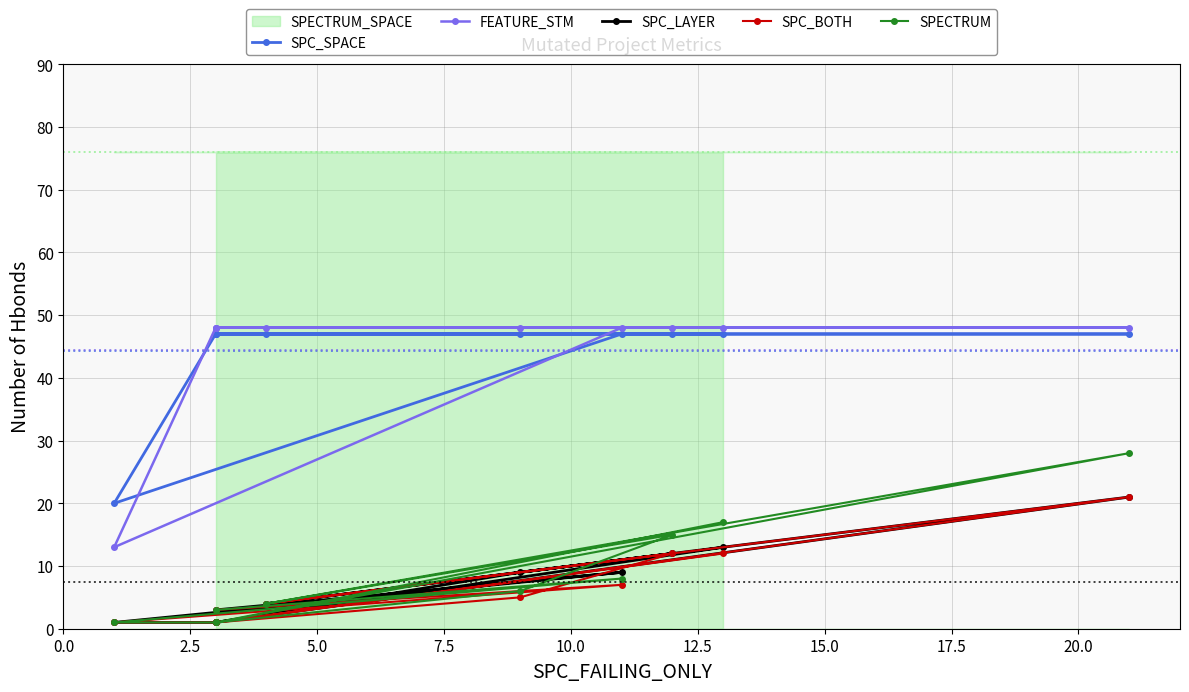

Which series has the largest range (max minus min)?

FEATURE_STM